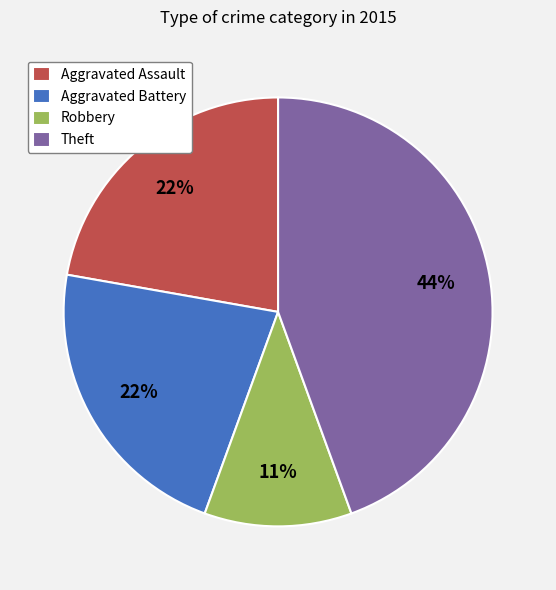

Is the sum of Robbery and Aggravated Assault greater than half?

No